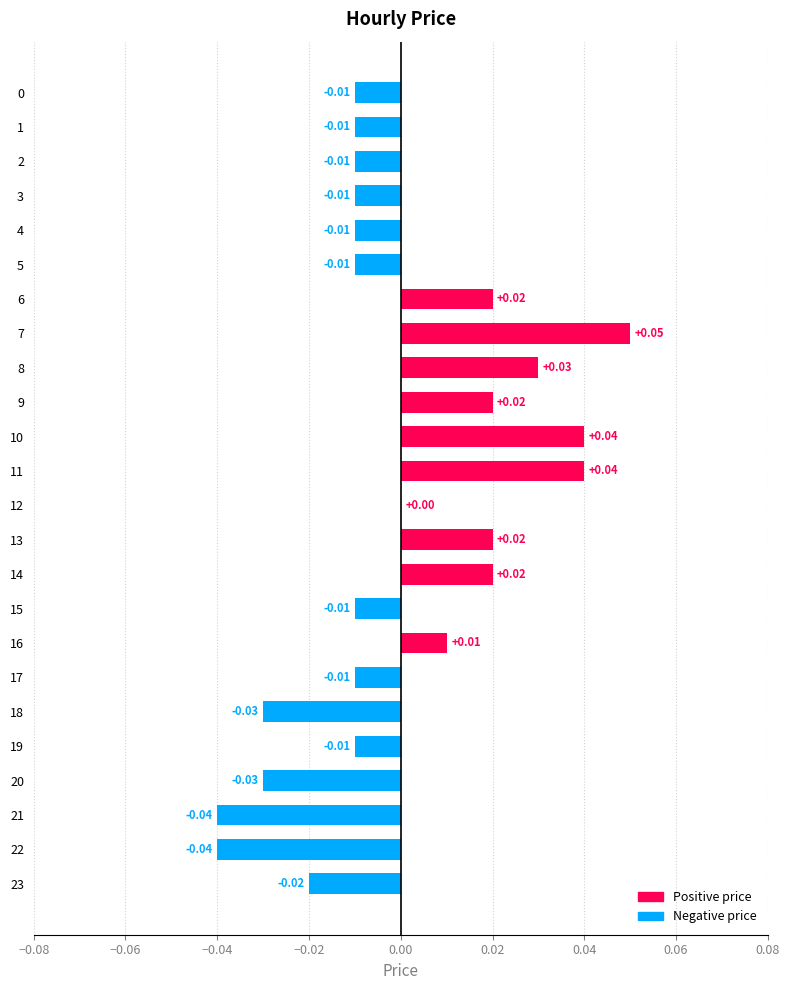

The chart shows a value of -0.0 at 19. True or false?

True